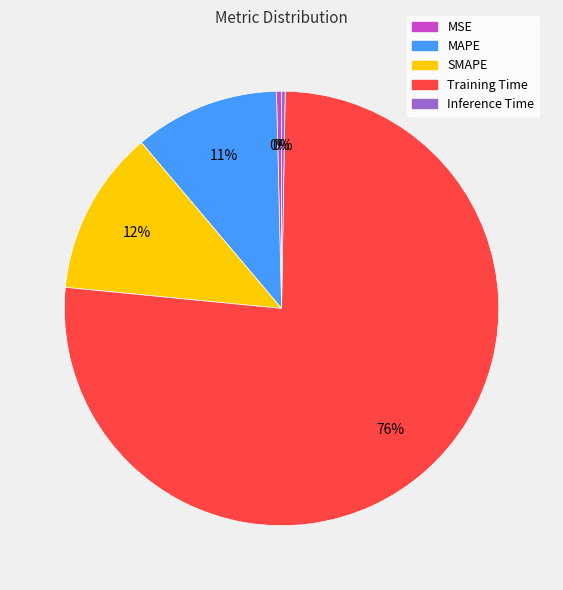

Between SMAPE and MSE, which is larger?

SMAPE